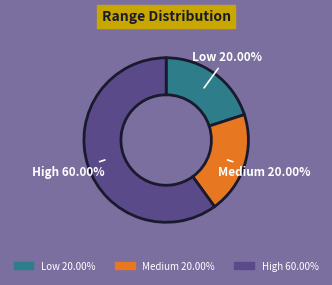

What is the total percentage of Low and Medium?

40.0%